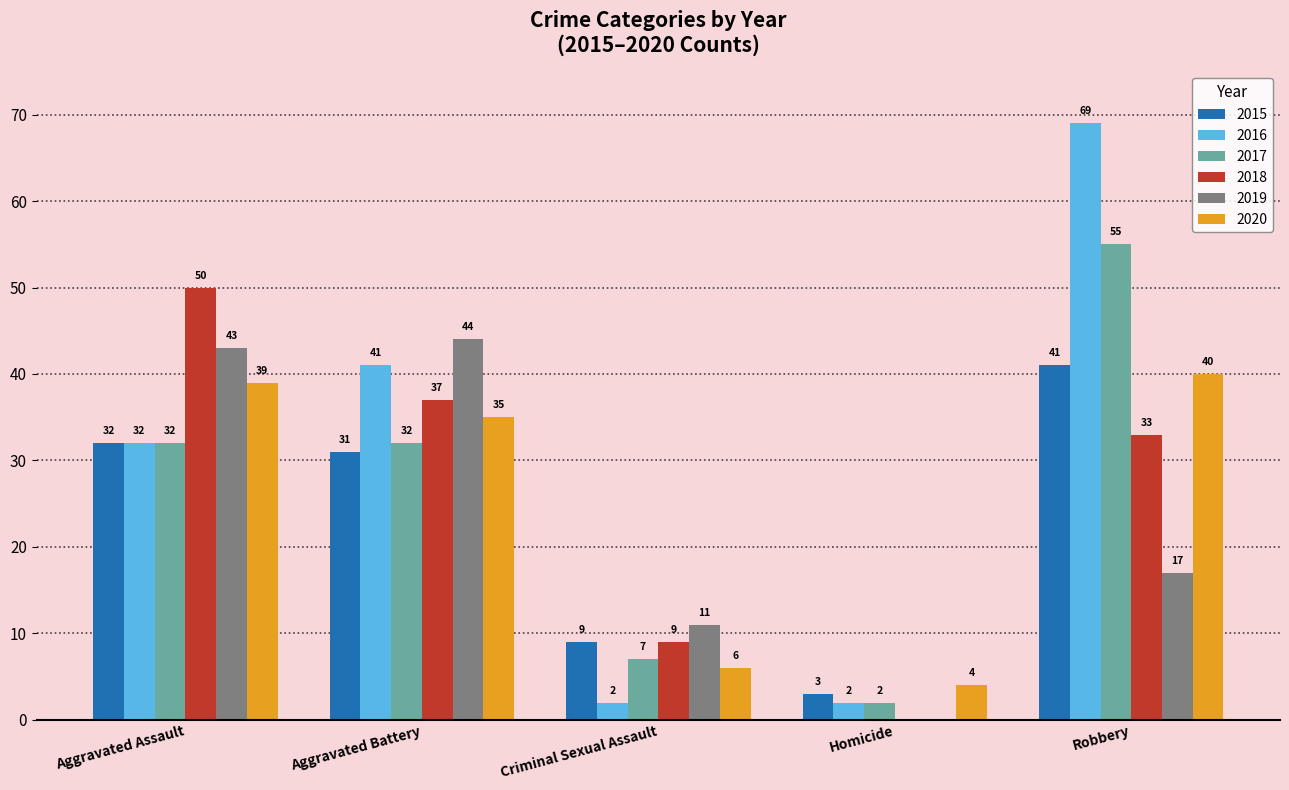

How many series are shown in this chart?

6